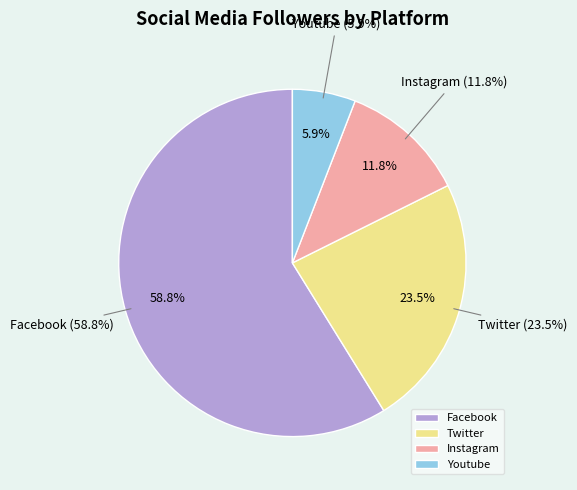

To the nearest percent, what is the difference between the Instagram and Youtube slice percentages?

6%